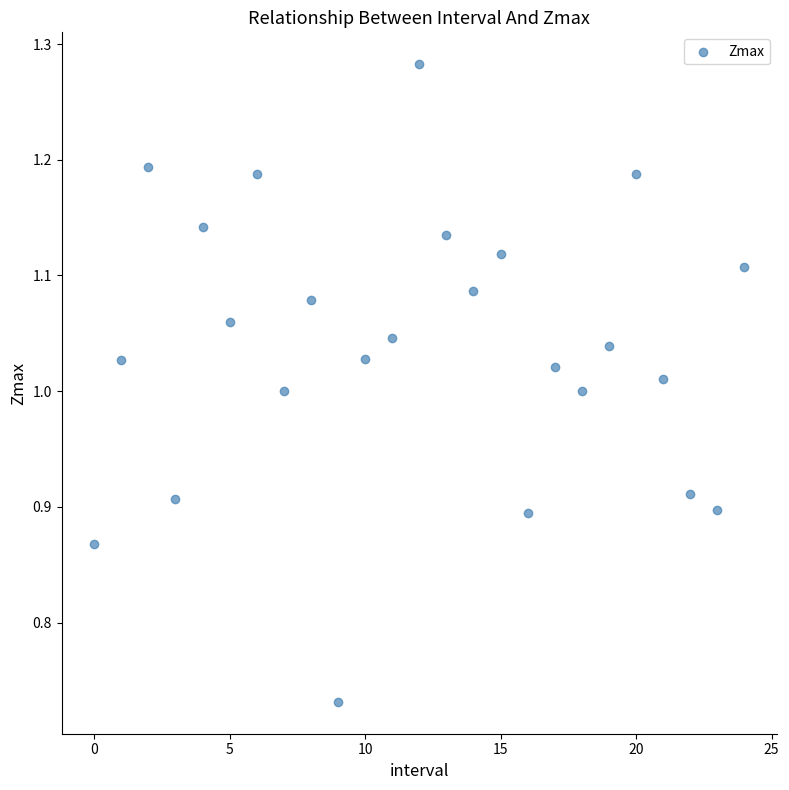

What is the range of Y values (max minus min)?

0.6